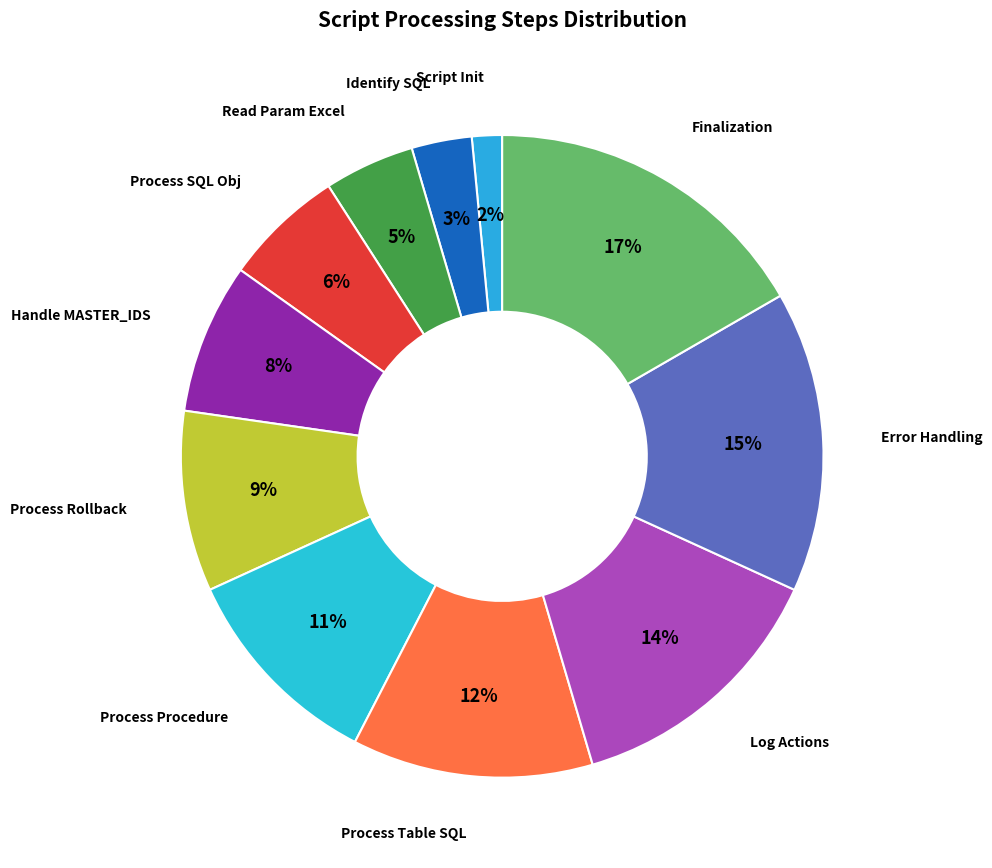

Between Read Param Excel and Finalization, which is larger?

Finalization